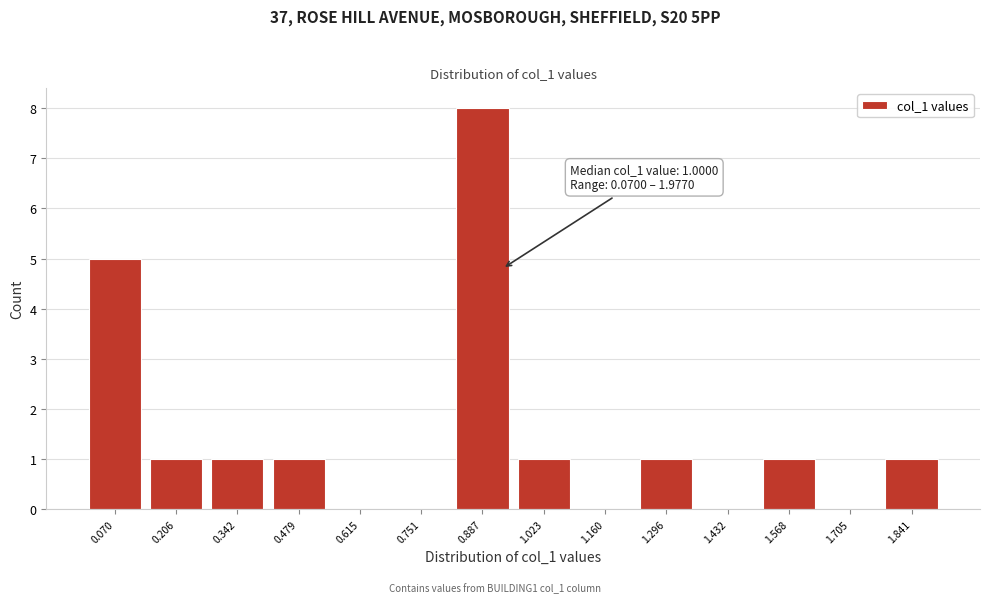

Reading left to right, what are all the values shown in this chart?

0.070=5	0.206=1	0.342=1	0.479=1	0.615=0	0.751=0	0.887=8	1.023=1	1.160=0	1.296=1	1.432=0	1.568=1	1.705=0	1.841=1